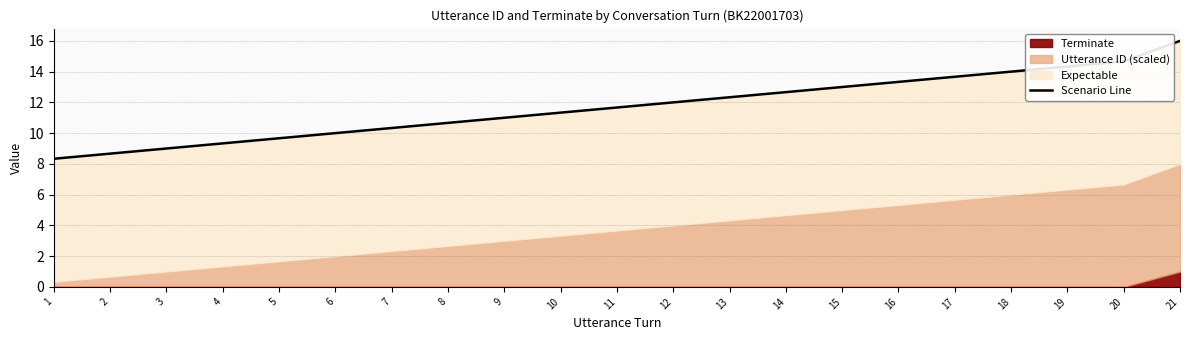

What is the difference between the values at 2 and 6?

1.3